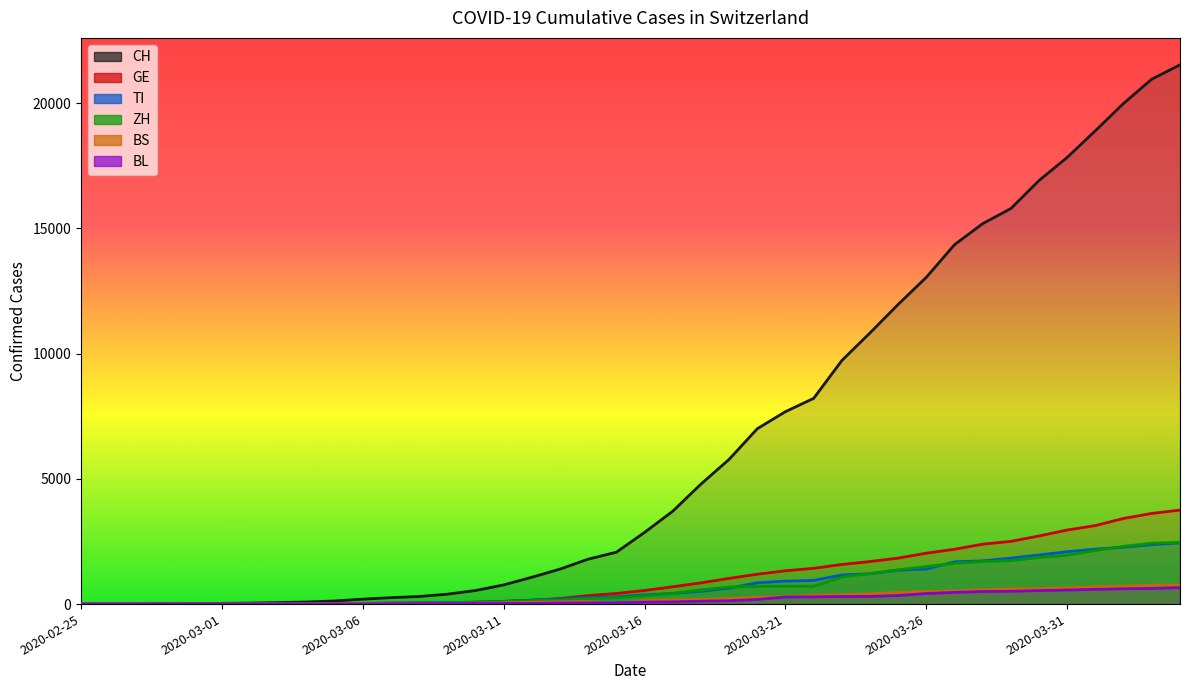

True or false: TI and BS cross at least once.

False